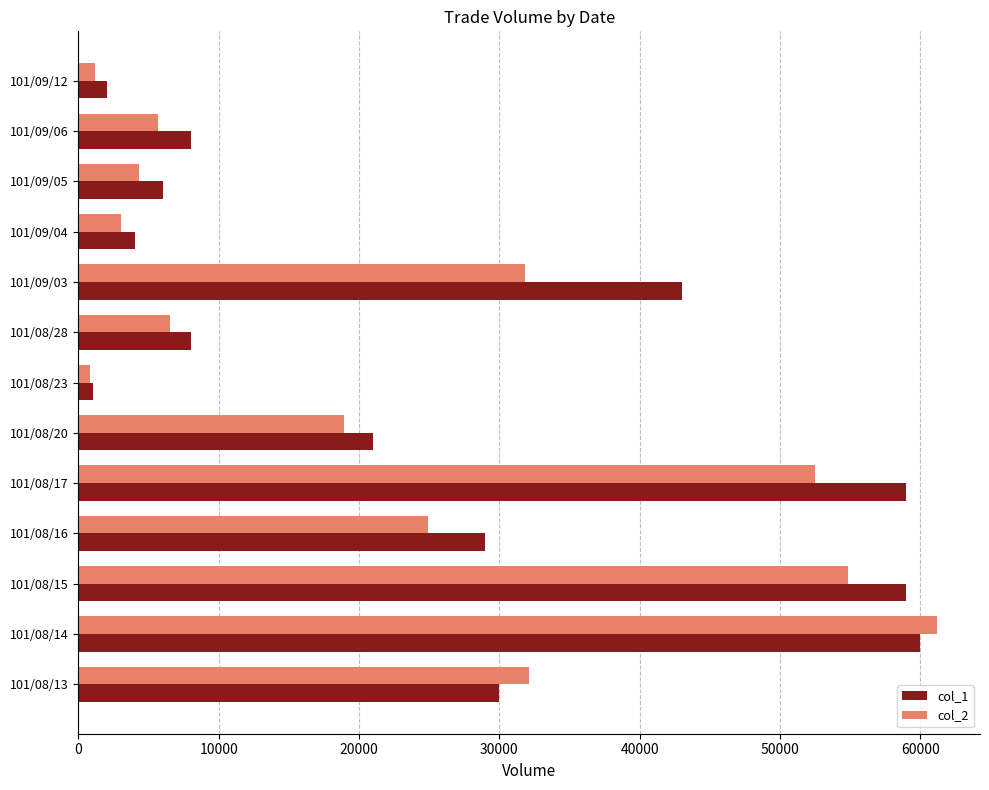

At which category is the sum across all series the highest?

101/08/14